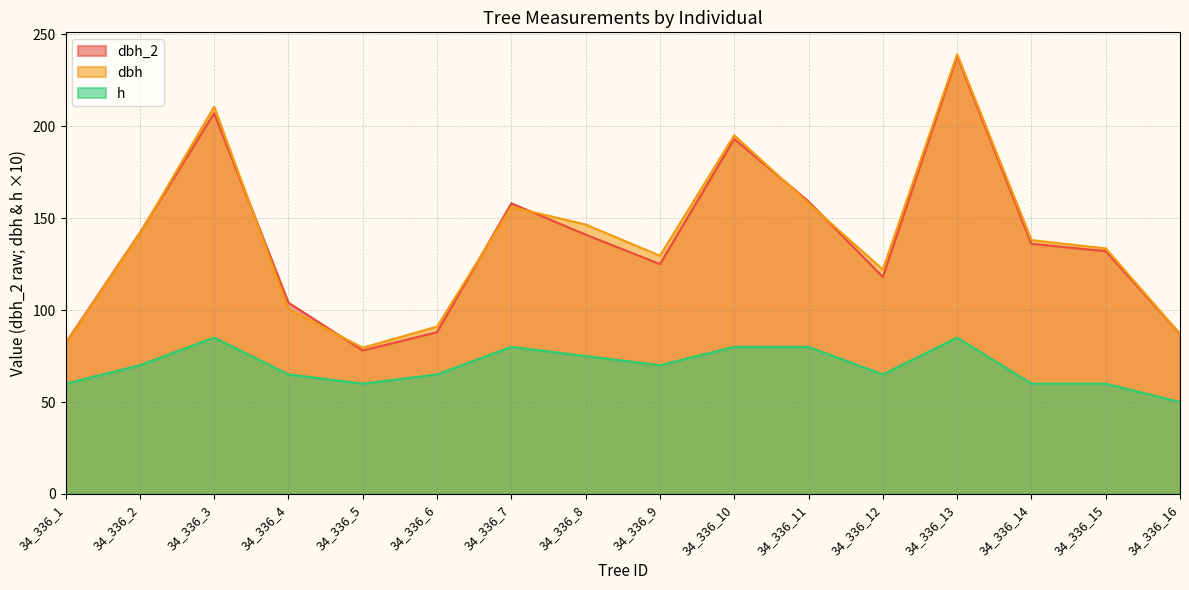

Is it true that dbh_2 equals 207.0 at 34_336_3?

True